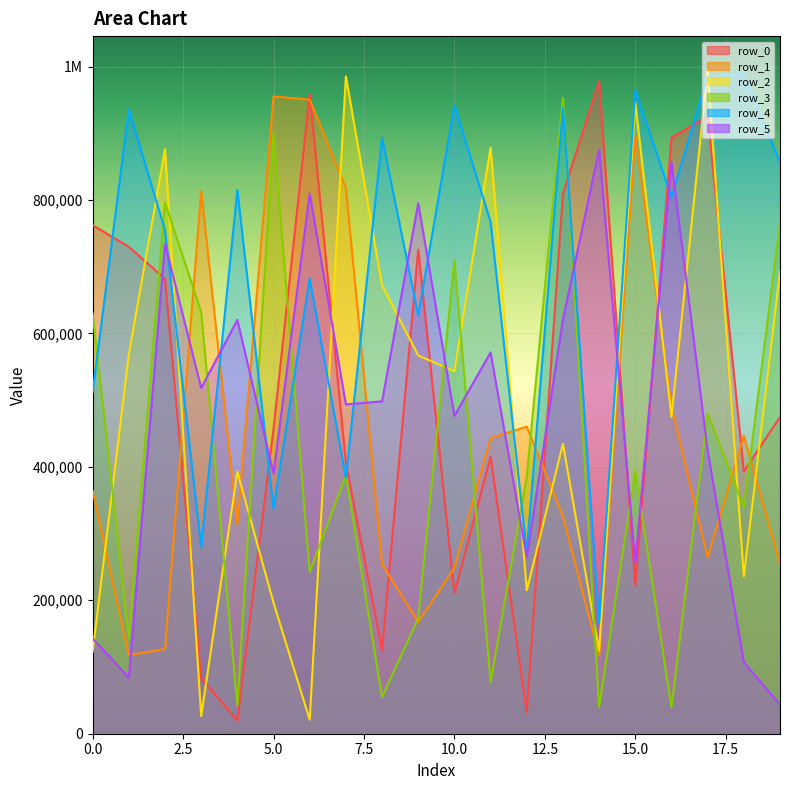

What is the approximate value of row_2 at 4?

392770